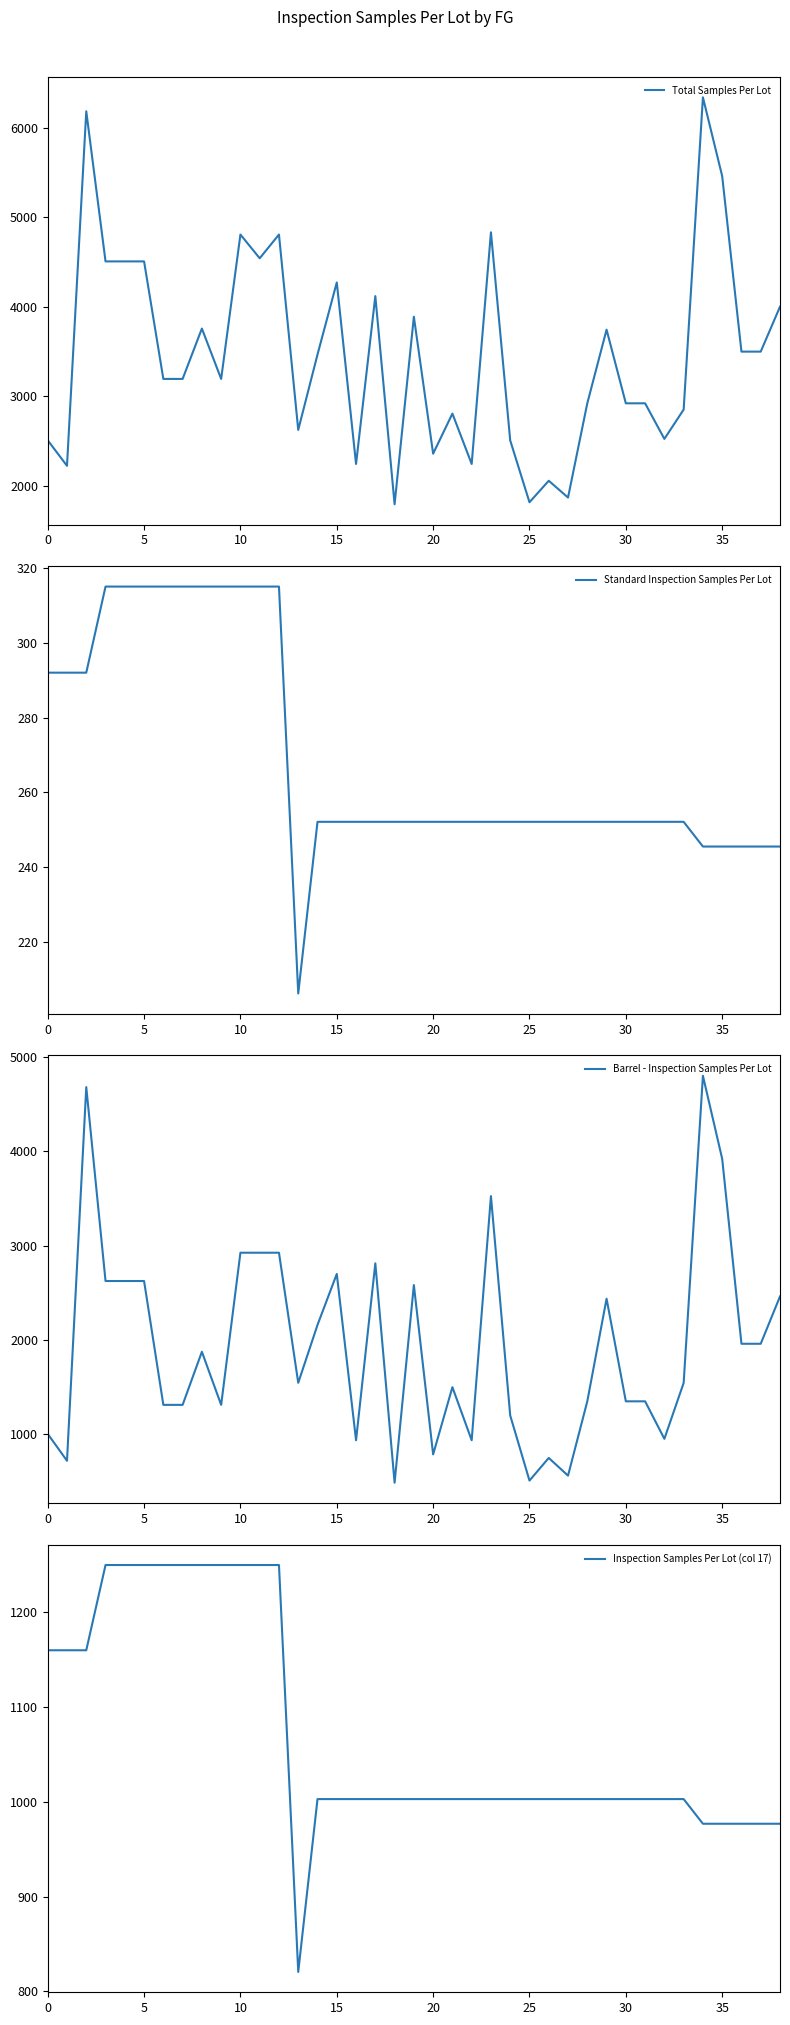

True or false: Standard Inspection Samples Per Lot and Total Samples Per Lot intersect in this chart.

False